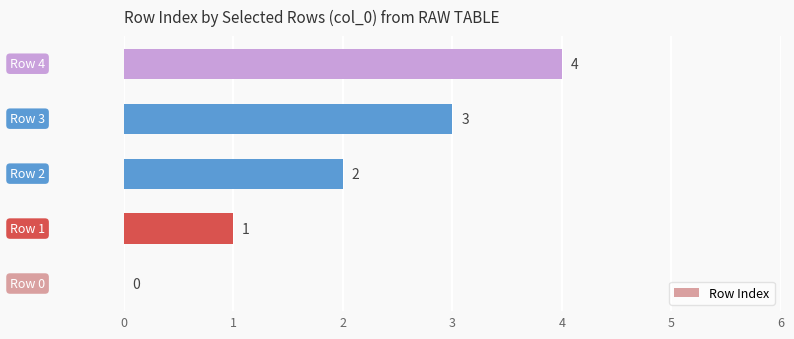

What is the maximum value shown in the chart?

4